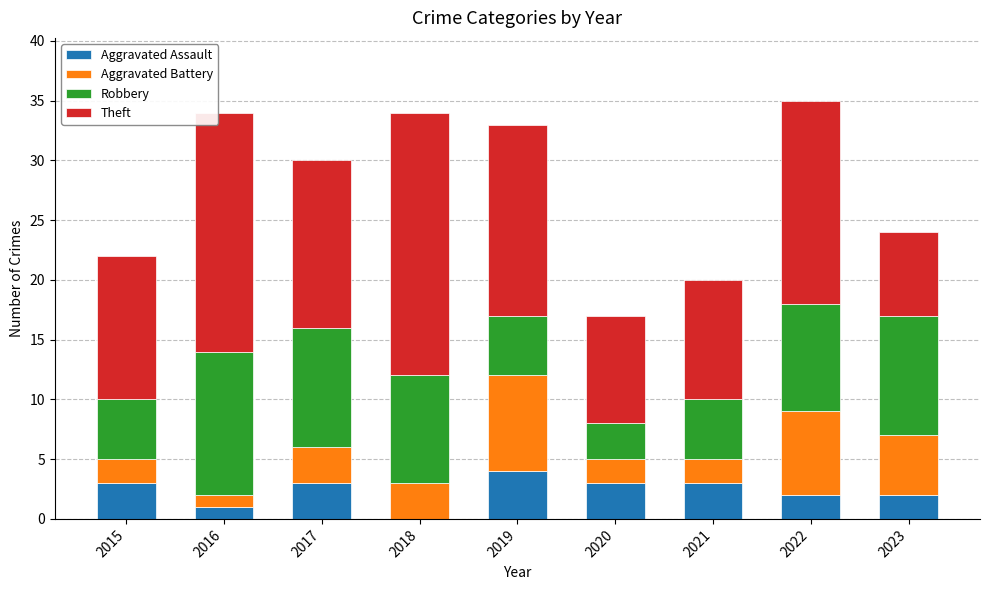

What is the highest value of the Aggravated Assault series?

4